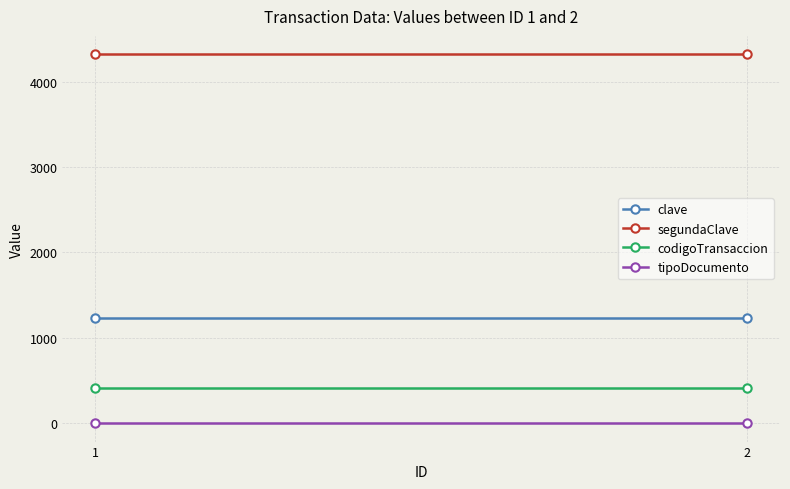

What is the average value of the tipoDocumento series?

1